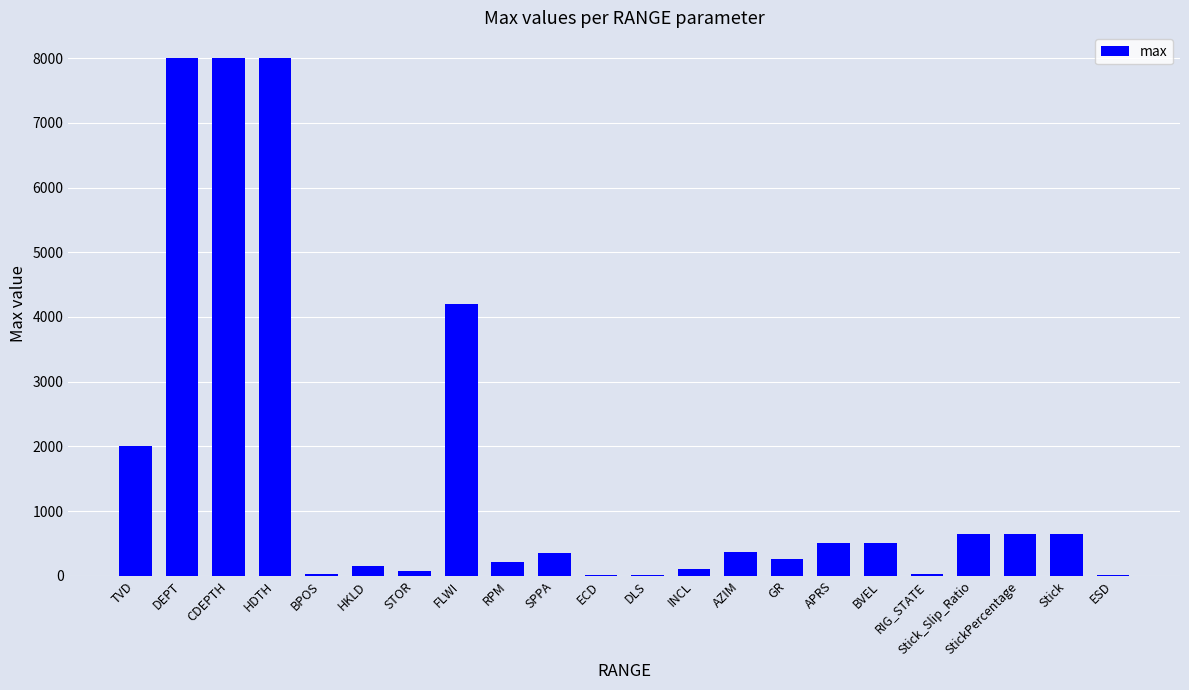

What is the greatest value displayed?

8000